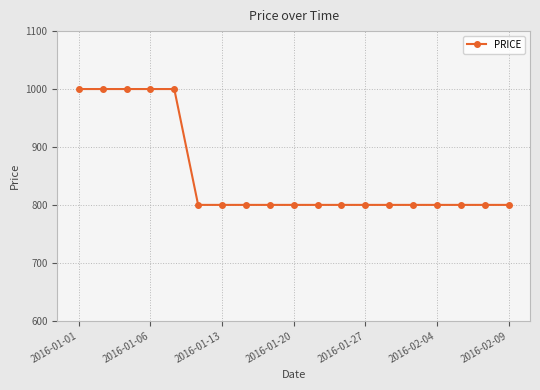

What is the difference between the second highest and second lowest values?

200